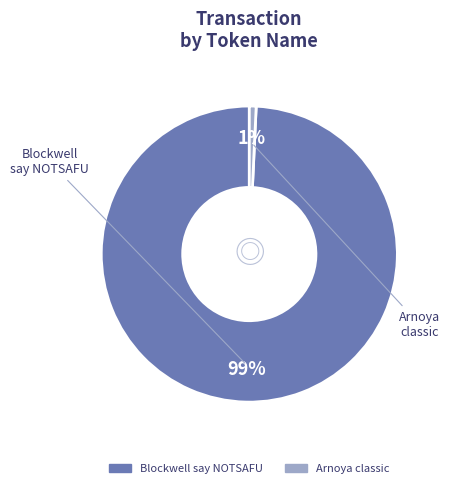

To the nearest percent, what is the average slice percentage?

50%